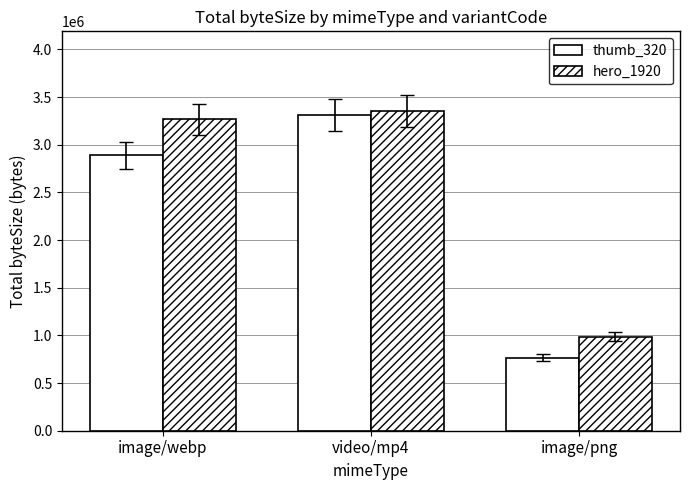

Are the bars horizontal?

No